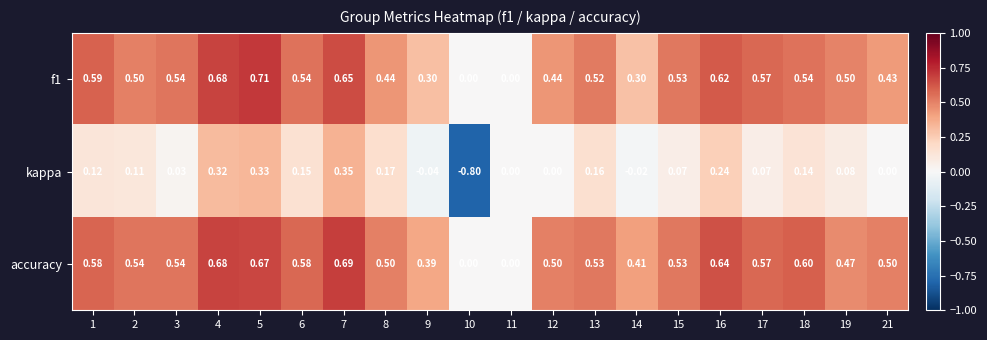

How many data points does each series have?

20